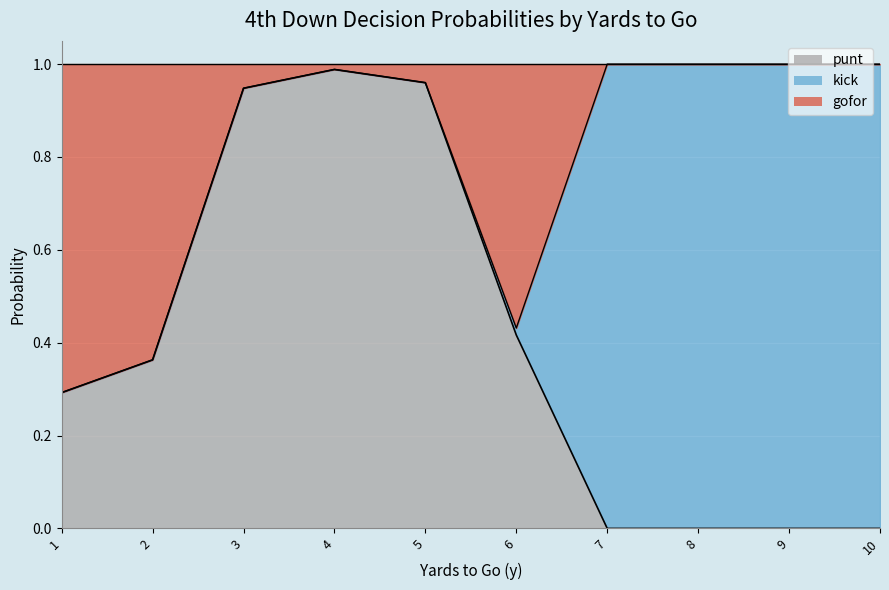

What is the spread (max minus min) of values at 10?

1.0